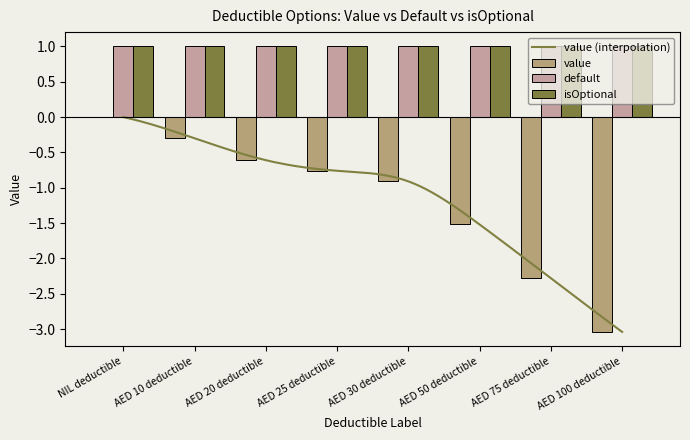

Reading left to right, what are all the values shown in this chart?

value: 0.0	-0.3	-0.6	-0.8	-0.9	-1.5	-2.3	-3.0
default: 1.0	1.0	1.0	1.0	1.0	1.0	1.0	1.0
isOptional: 1.0	1.0	1.0	1.0	1.0	1.0	1.0	1.0